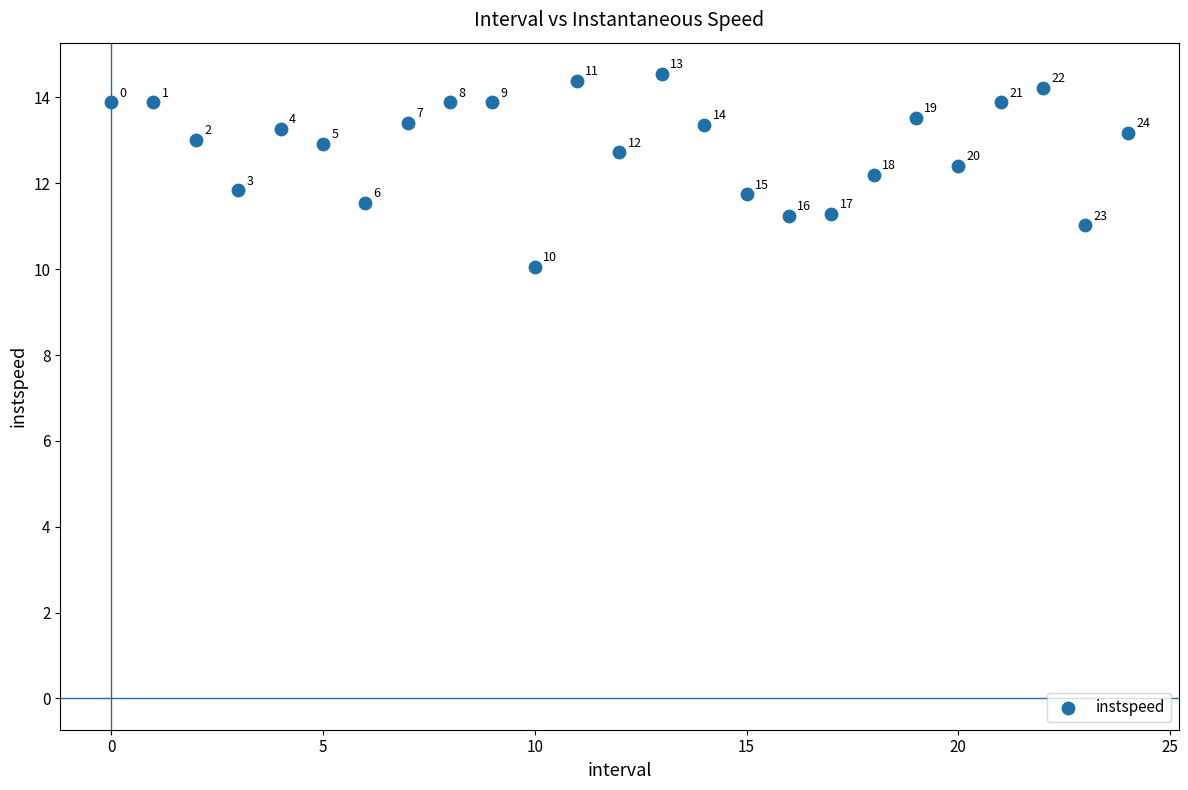

What Y value in the scatter plot is closest to 12?

11.8